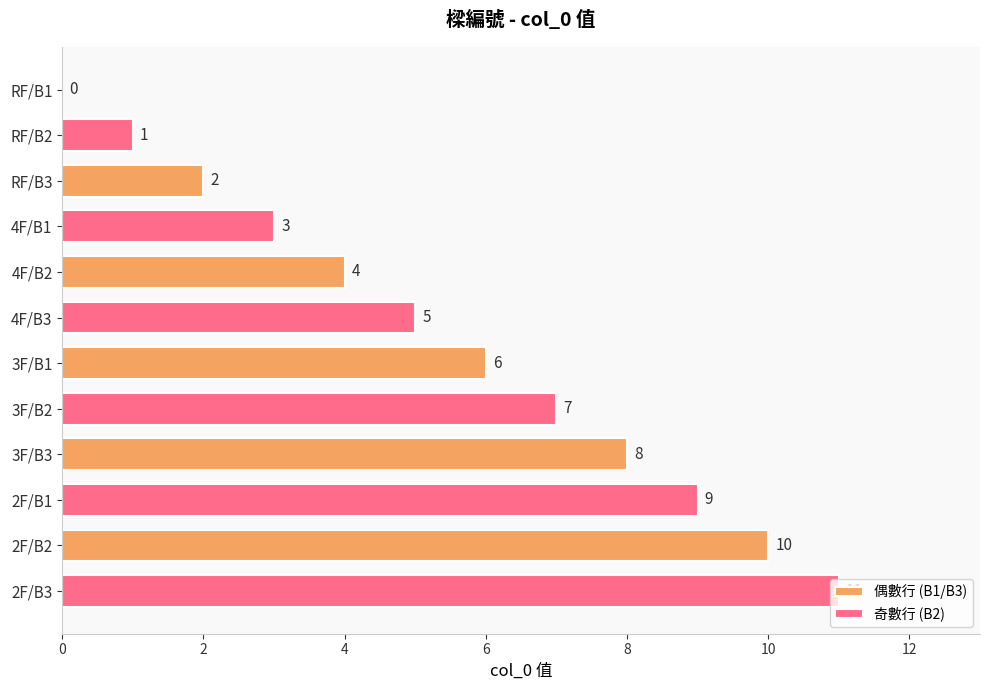

What is the maximum value shown in the chart?

11